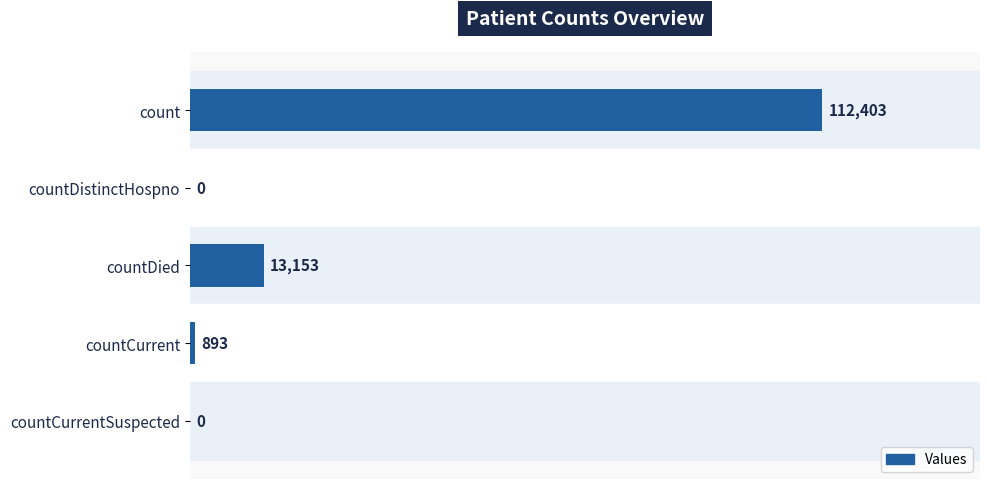

Is it true that the value at countDied is 23341?

False